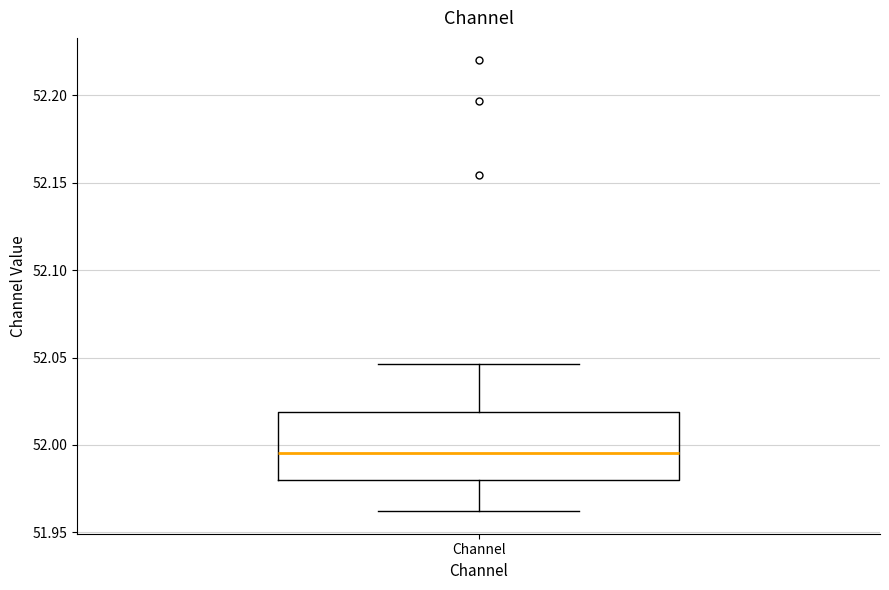

Where does the upper whisker of the box for Channel end on the y-axis? The values are not printed on the chart, so give them approximately, as read against the axis.

52.045